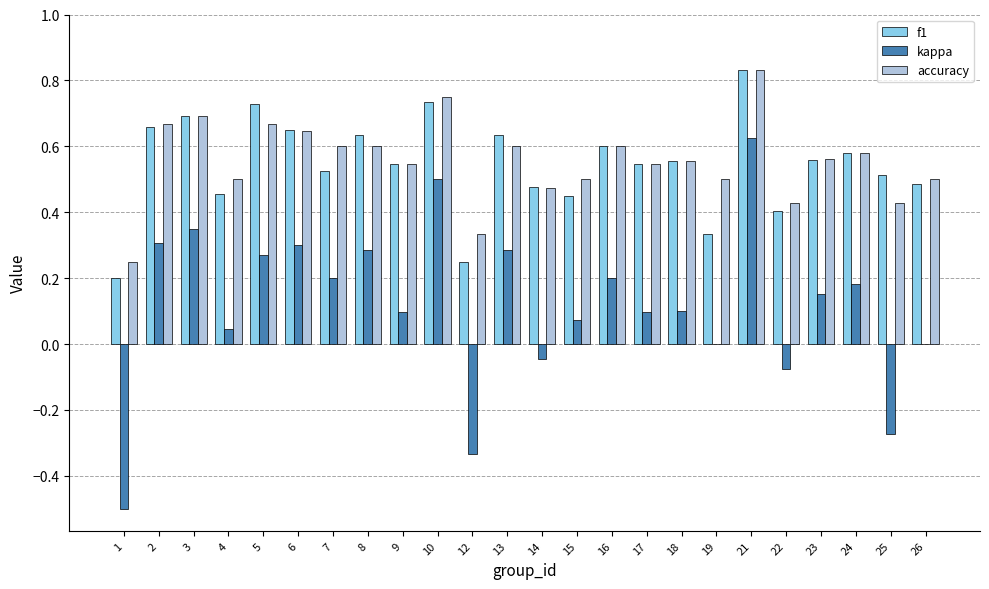

What is the sum of all accuracy values?

13.4